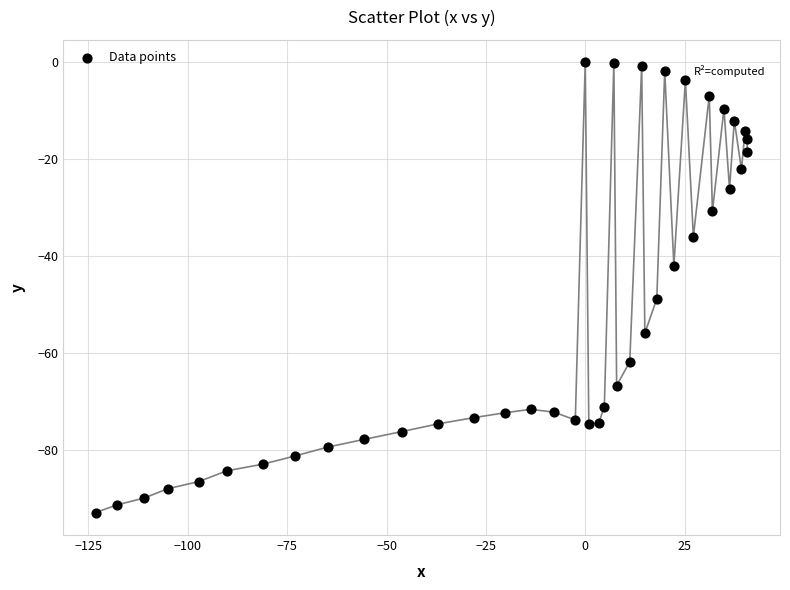

What Y value in the scatter plot is closest to -46?

-48.8